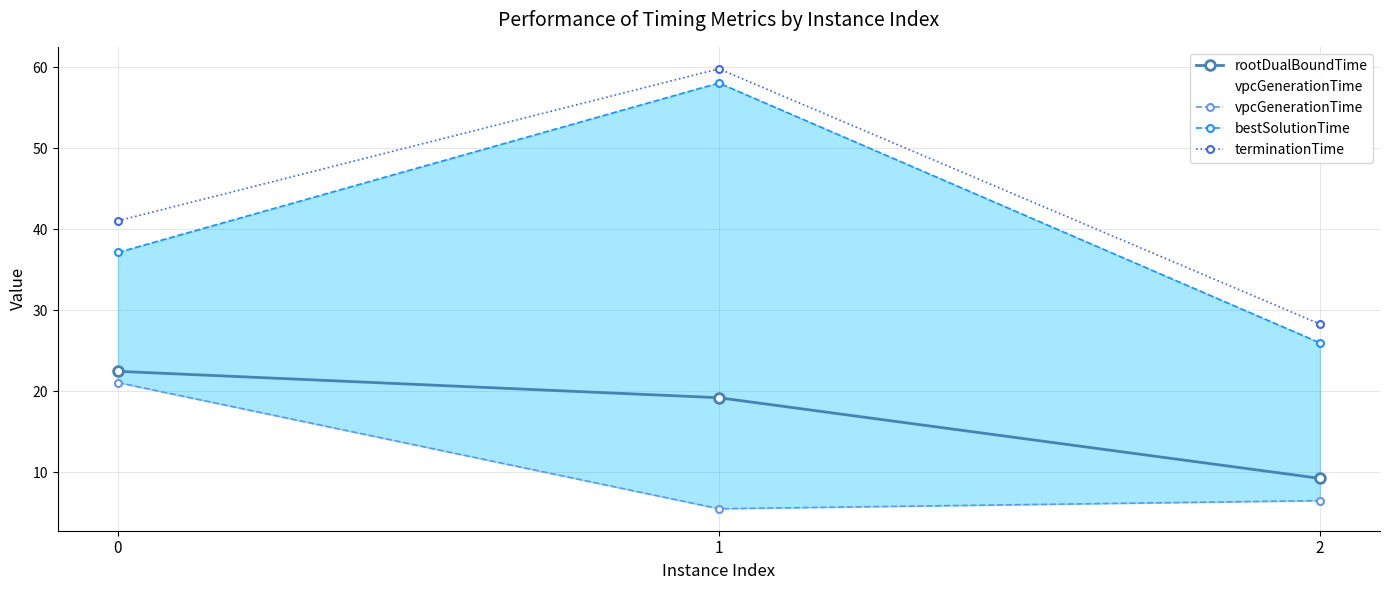

What is the value of the vpcGenerationTime point at the 2nd from the left?

5.5